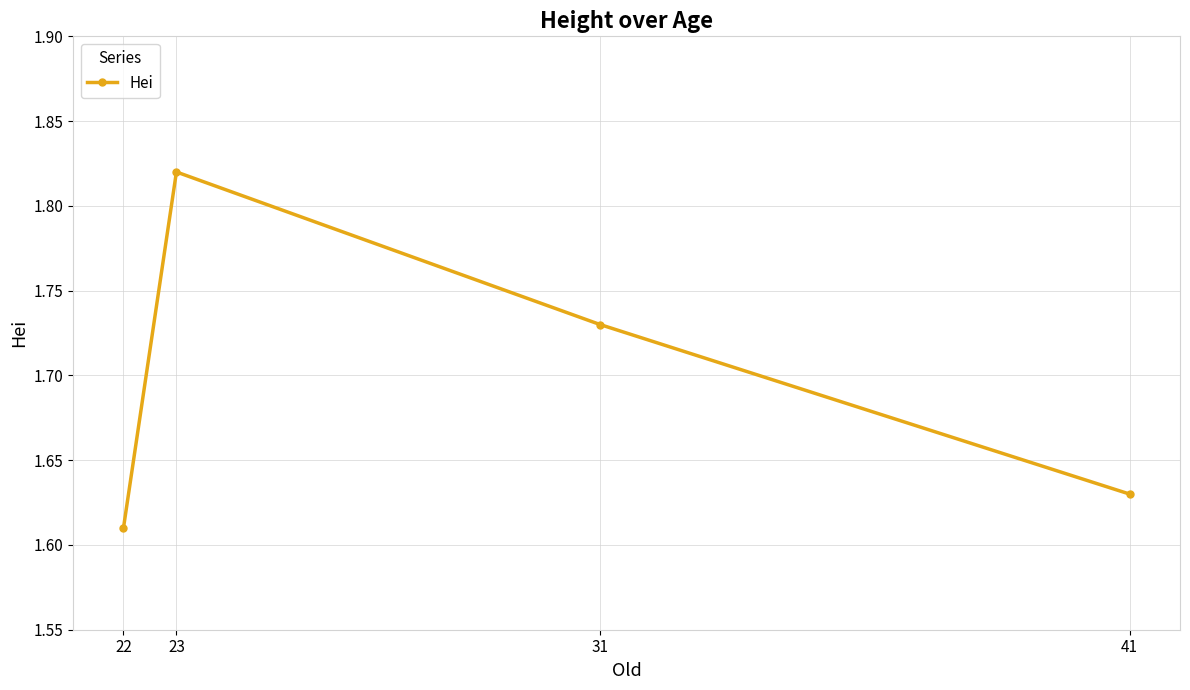

At which label is the value closest to 1?

22